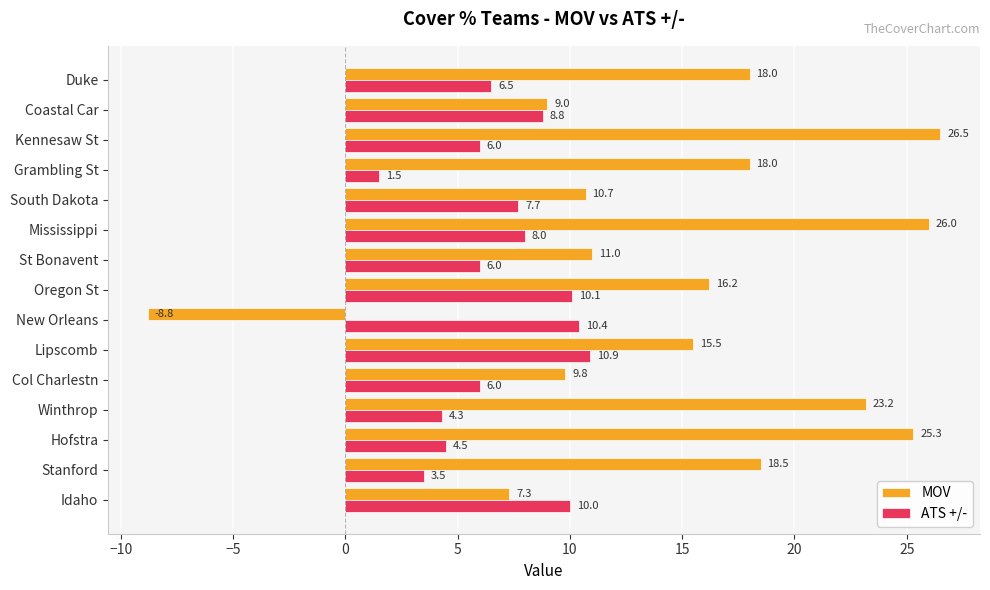

At how many categories does at least one series exceed 4?

15